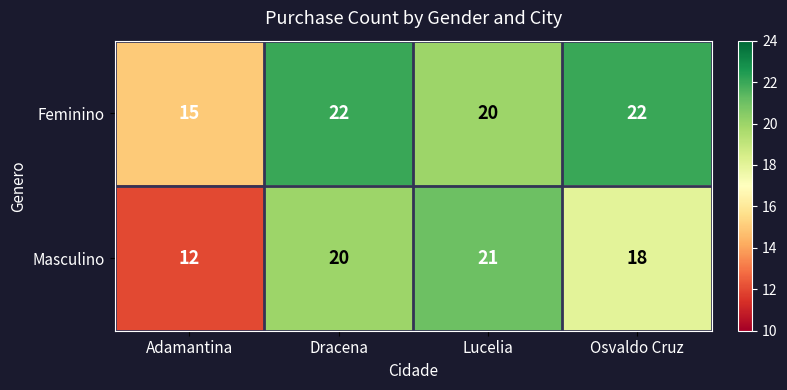

At which label does Masculino reach its peak?

Lucelia